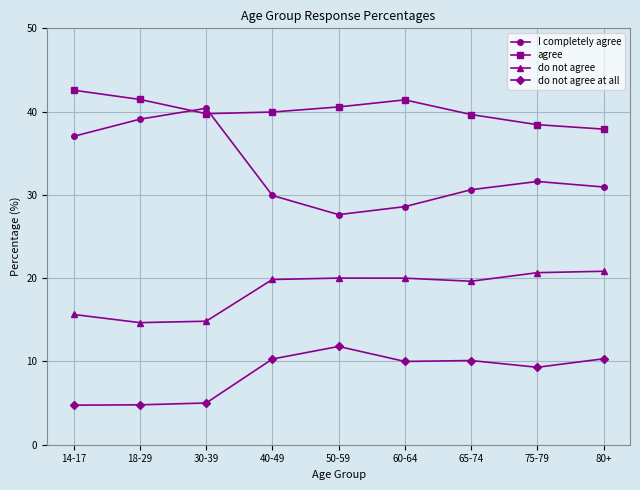

What are all the series names shown in the legend?

I completely agree, agree, do not agree, do not agree at all